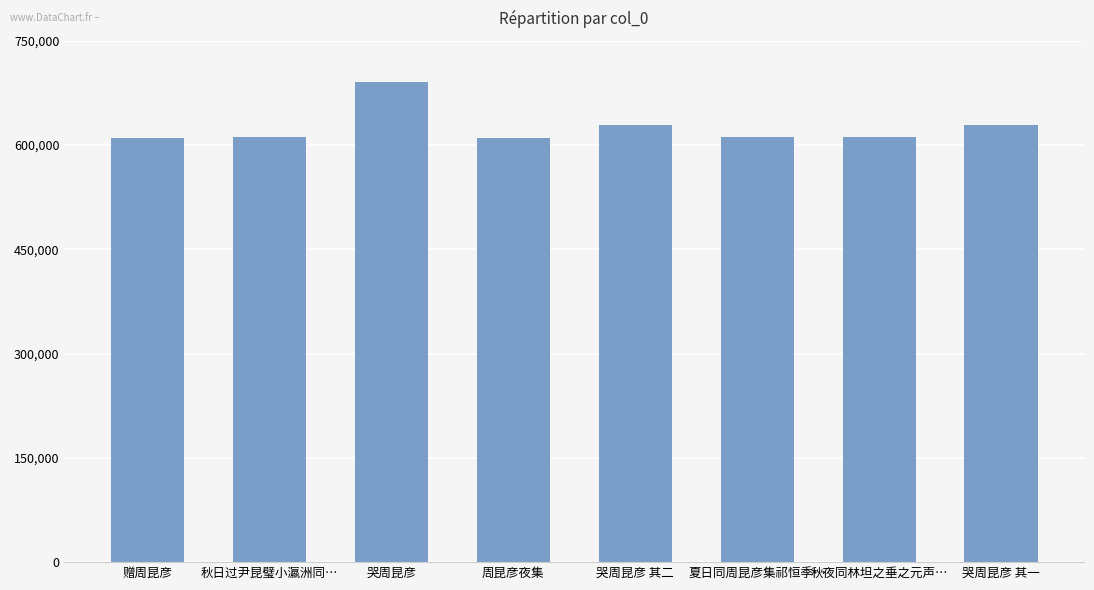

What is the difference between the values at 哭周昆彦 其一 and 周昆彦夜集?

18059